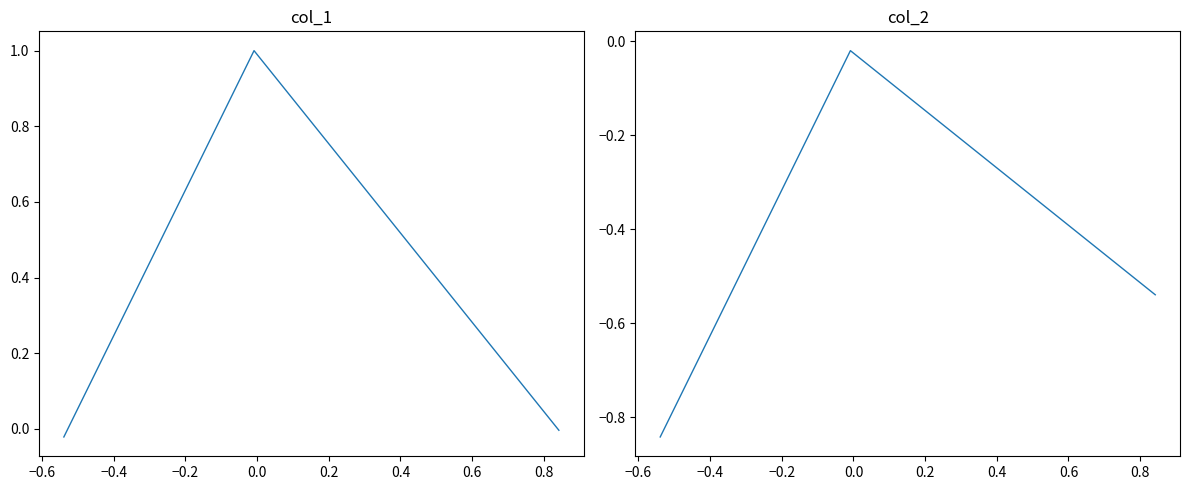

The value of col_2 at −0.6 is -0.0. True or false?

False